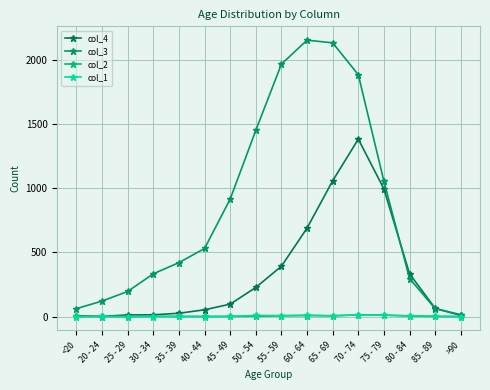

True or false: col_2 and col_3 intersect in this chart.

False